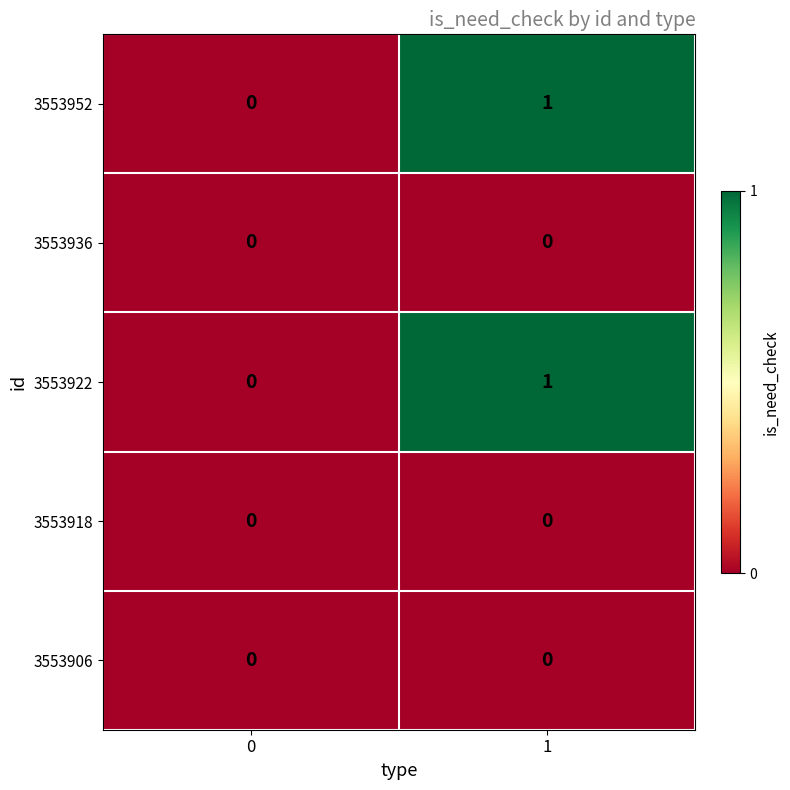

Is it true that 3553918 equals 0 at 0?

True